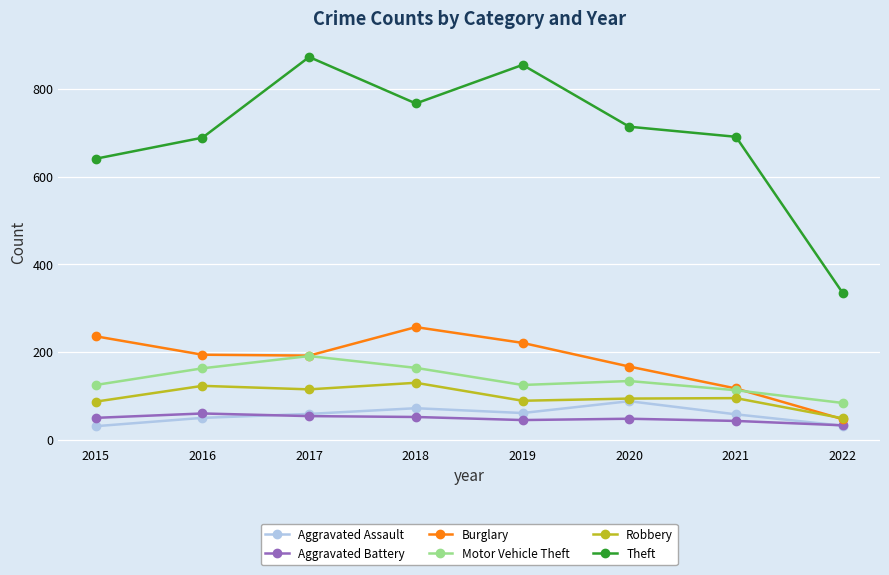

What is the lowest value of the Aggravated Battery series?

33